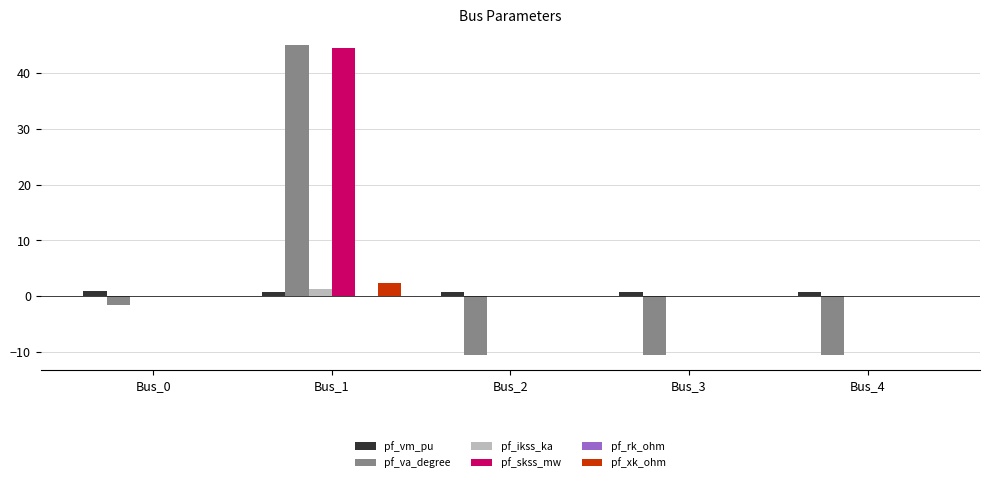

At which label is pf_va_degree closest to 17?

Bus_0